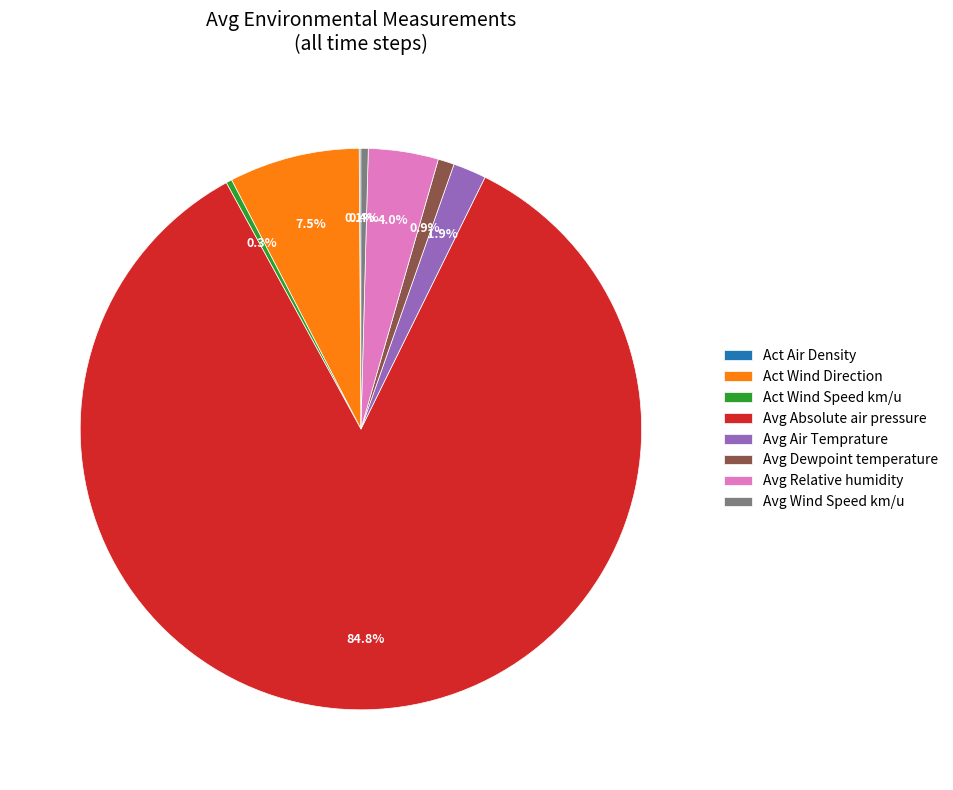

Between Avg Absolute air pressure and Act Wind Direction, which is larger?

Avg Absolute air pressure